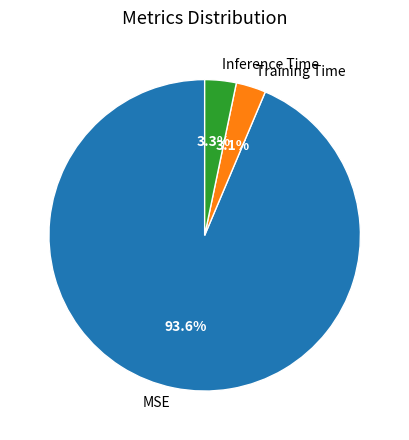

To the nearest percent, what is the combined percentage of Training Time and Inference Time?

6%